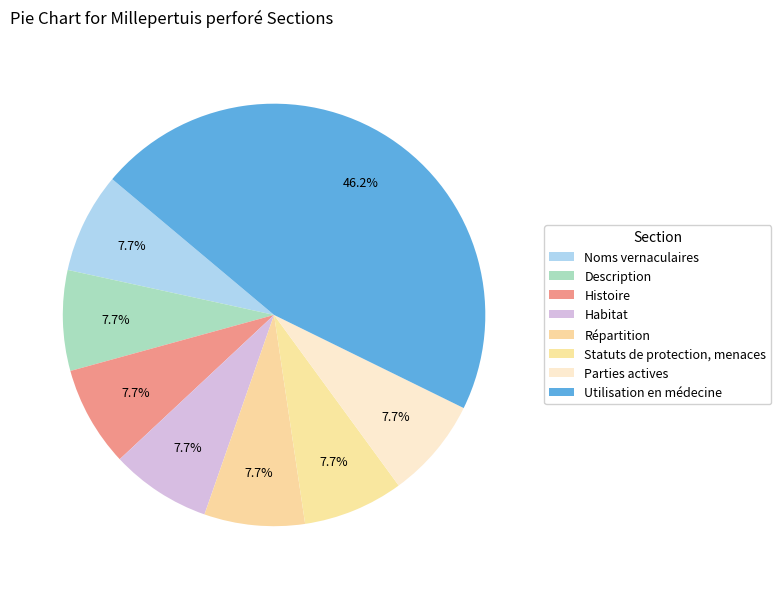

How many slices are in this pie chart?

8